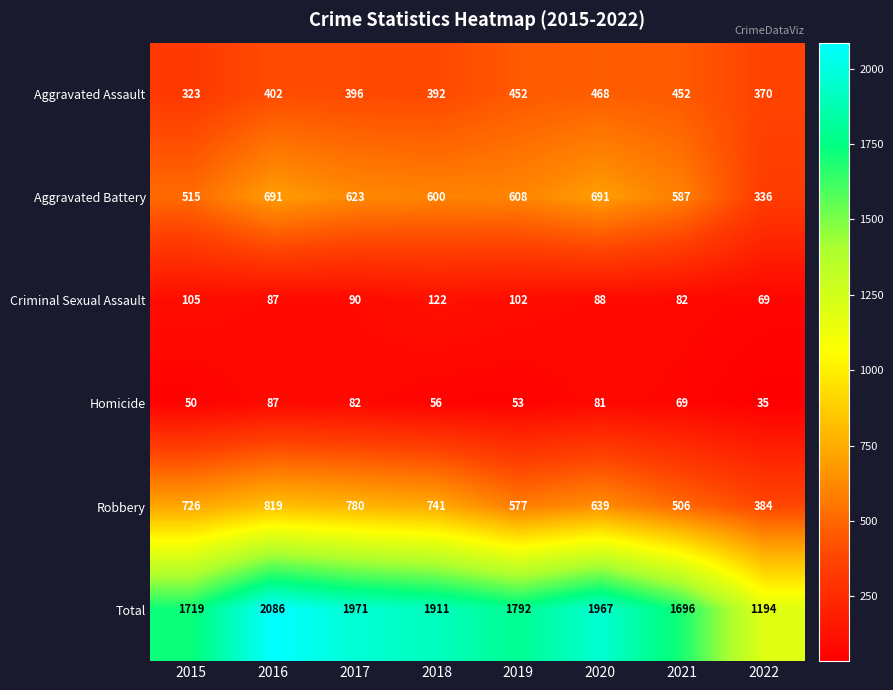

At which label does Aggravated Battery first exceed 608?

2016